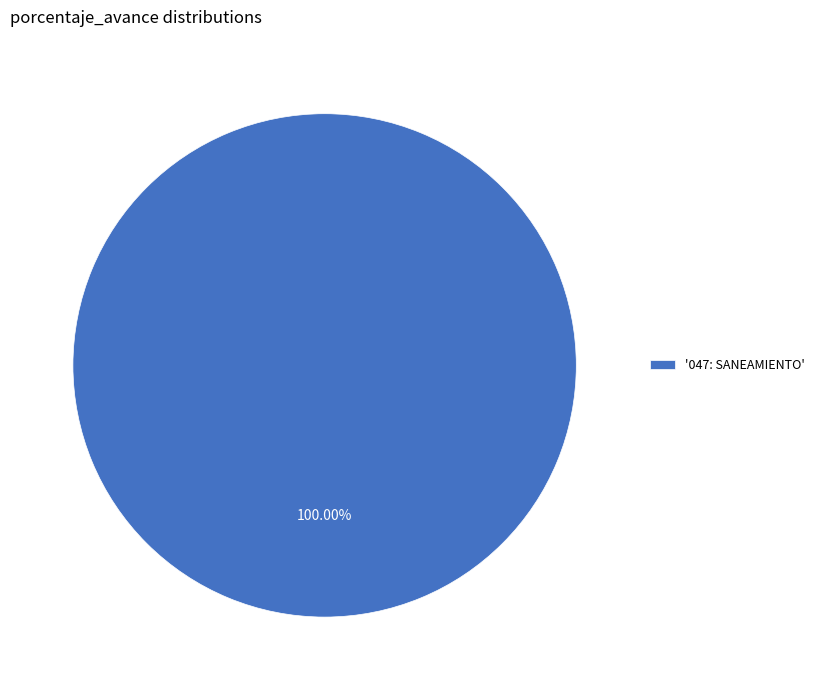

Is there a majority slice in this chart?

Yes